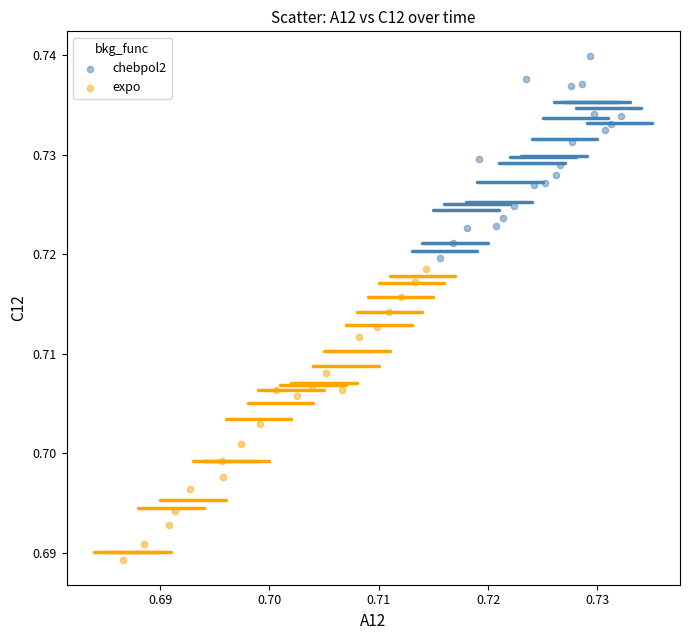

Which series reaches the maximum Y coordinate?

chebpol2